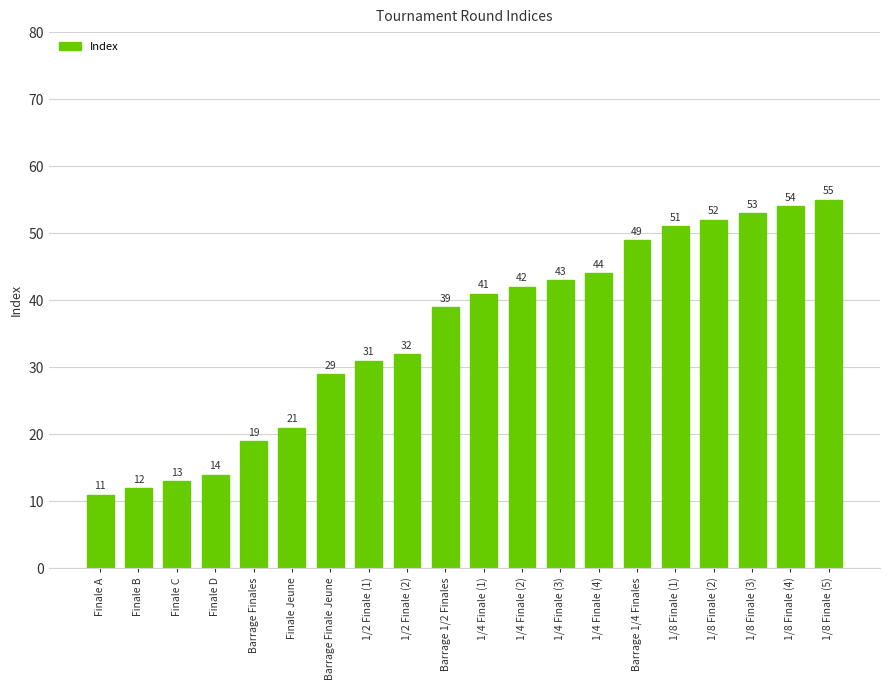

Which label corresponds to the largest value in the chart?

1/8 Finale (5)